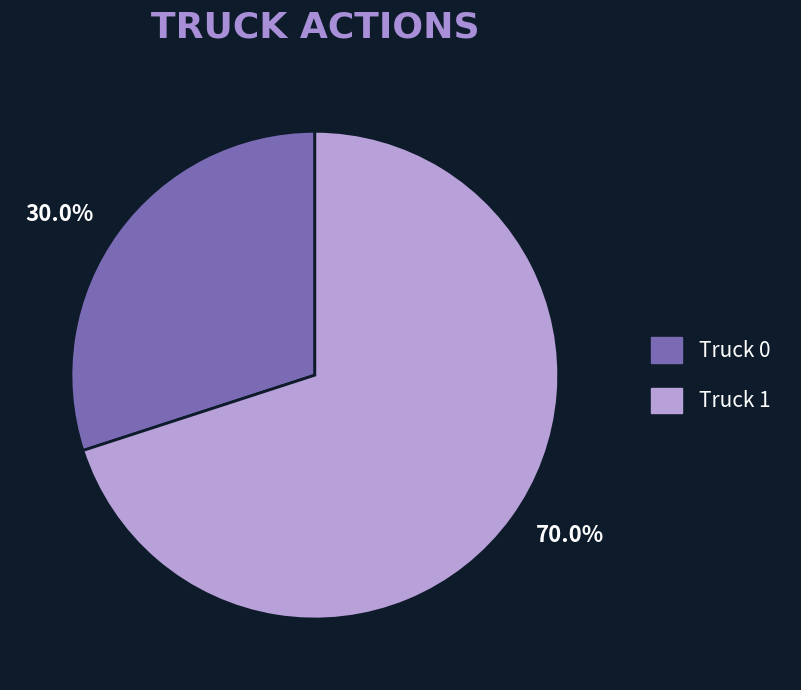

Combined, what portion of the pie is Truck 0 and Truck 1?

100.0%